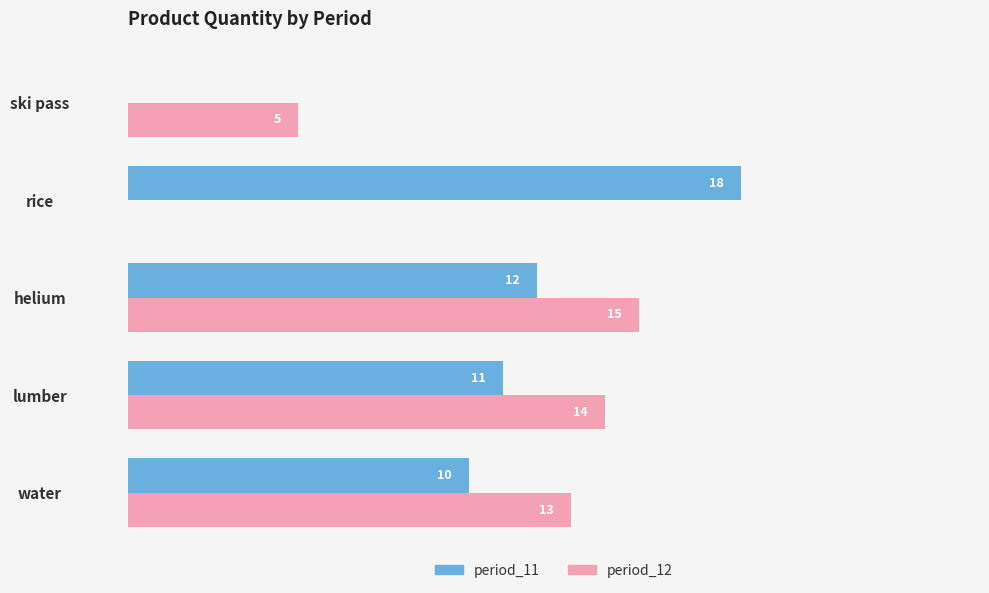

Where is period_12 nearest to the value 7?

ski pass